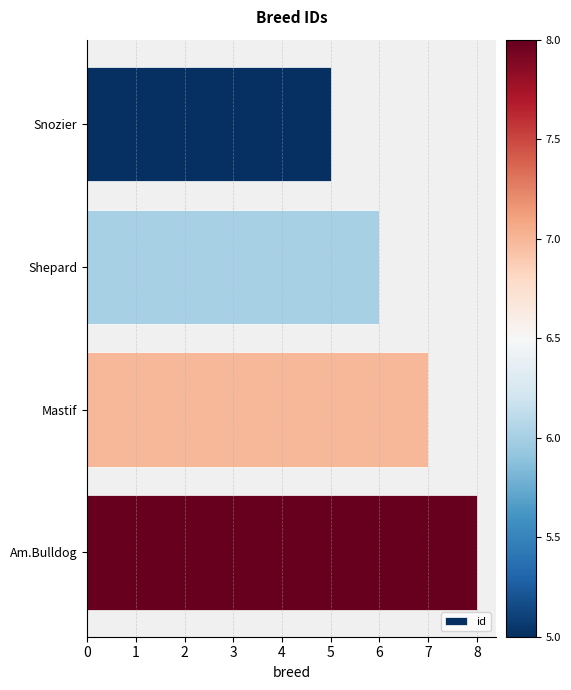

The value at Am.Bulldog is 4. True or false?

False